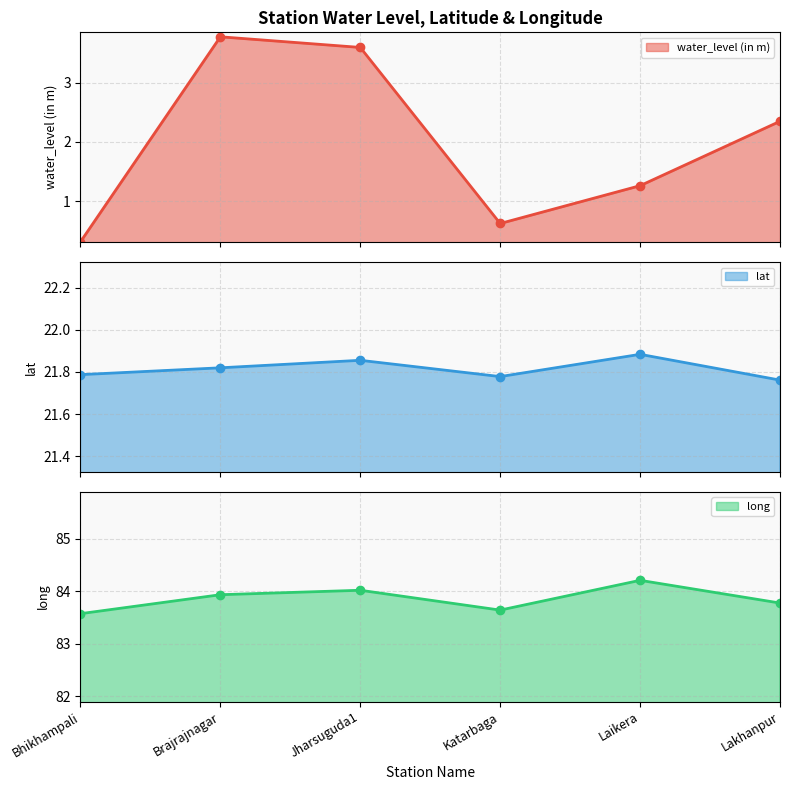

What is the spread (max minus min) of values at Laikera?

82.9